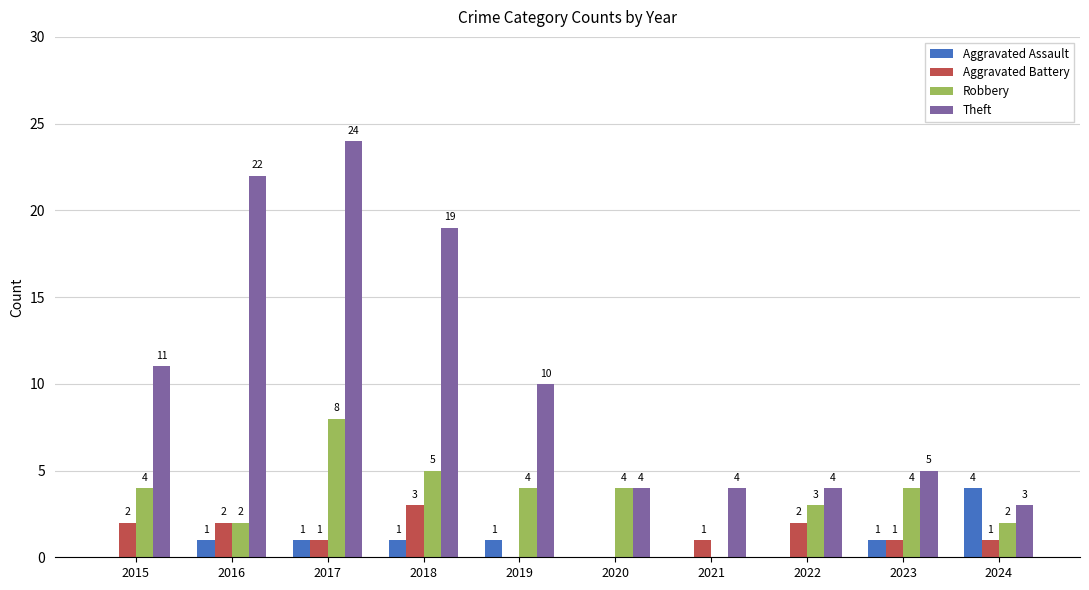

What is the sum of all Aggravated Battery values?

13